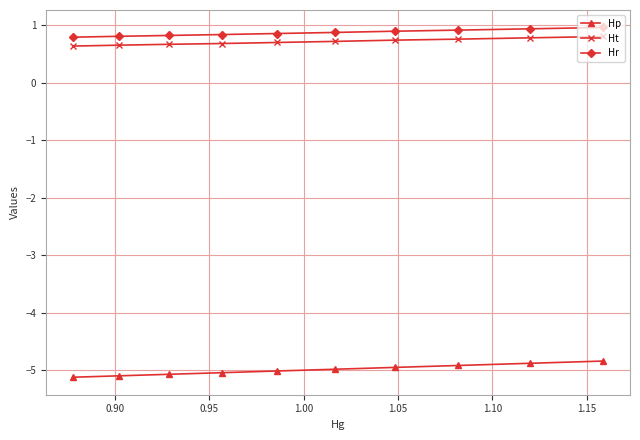

What is the average value of the Hp series?

-5.0